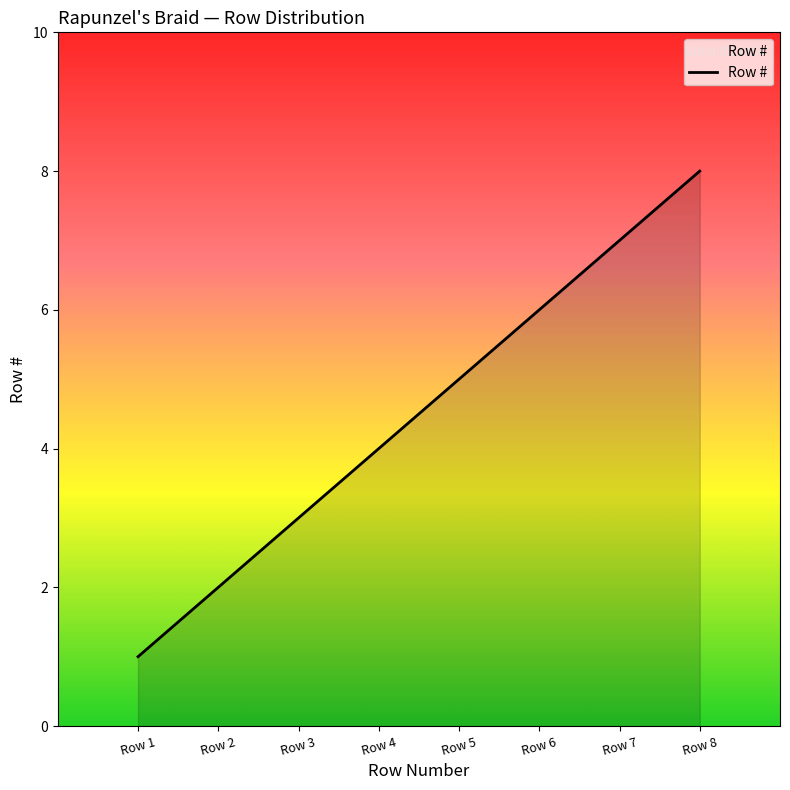

Reading left to right, list all the values displayed in this chart.

1	2	3	4	5	6	7	8